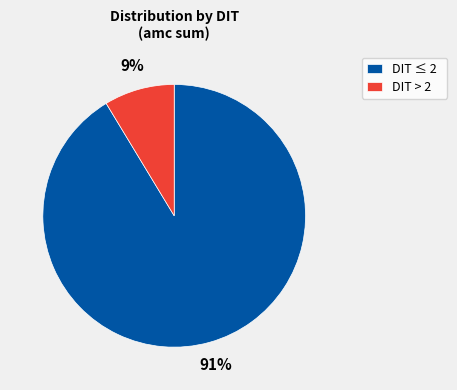

True or false: DIT > 2 accounts for 9% of the total.

True